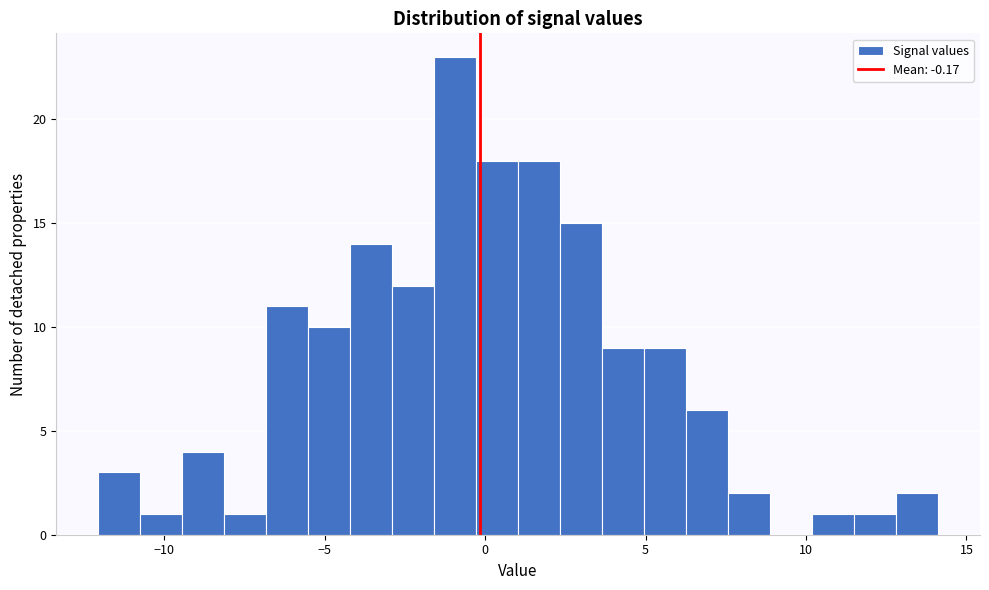

Around what value on the x-axis is the tallest bar? Give the approximate position of its centre, as read against the axis.

-1.0